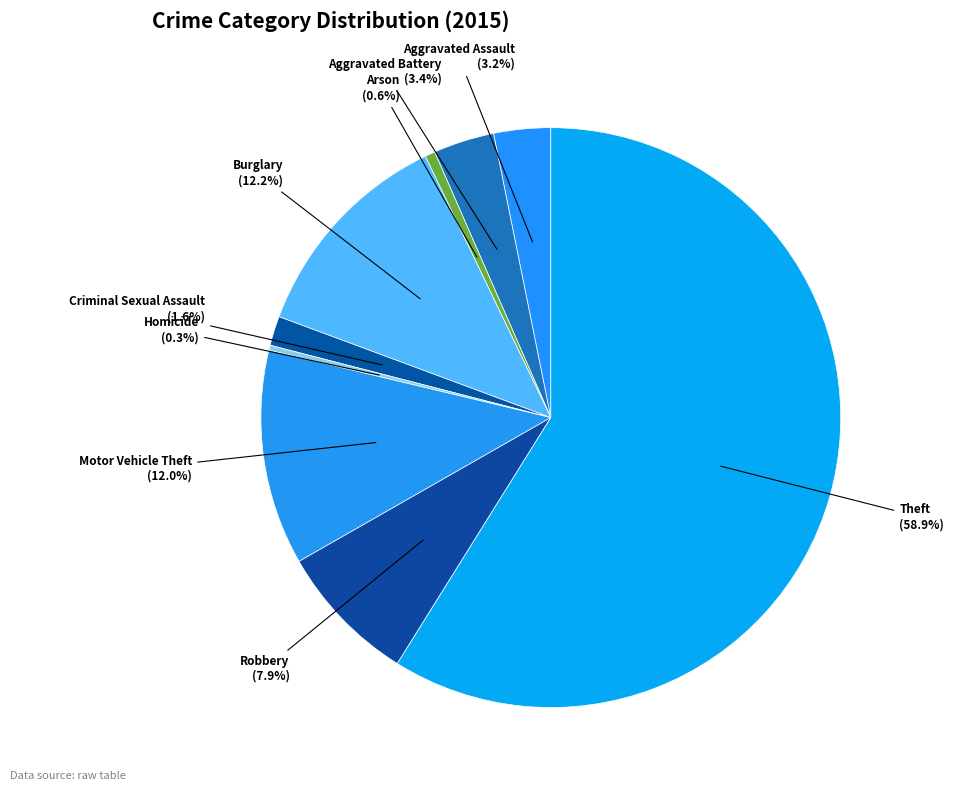

To the nearest percent, what is the average slice percentage?

11%